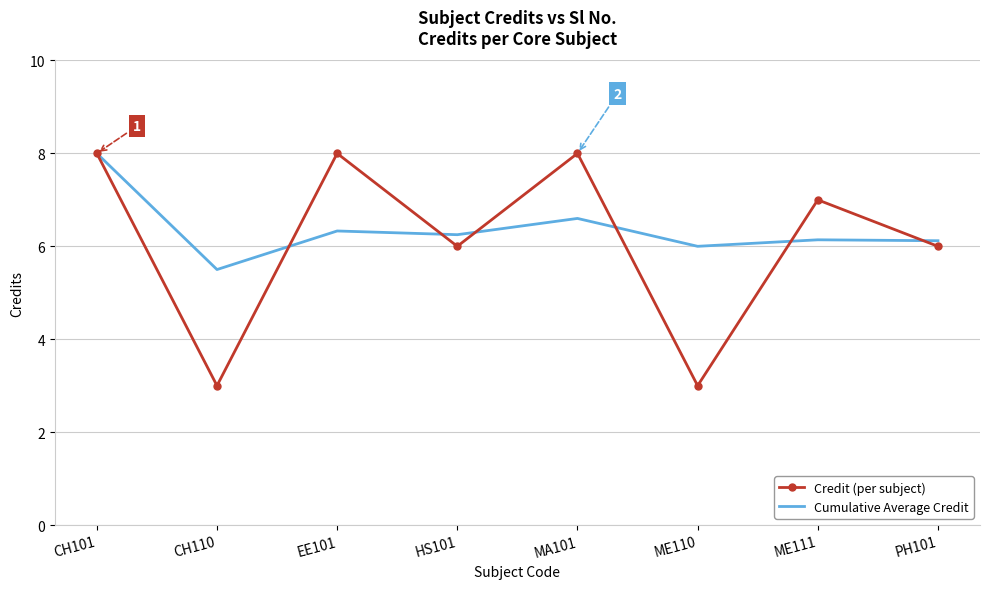

Is it true that Cumulative Average Credit equals 6.6 at MA101?

True